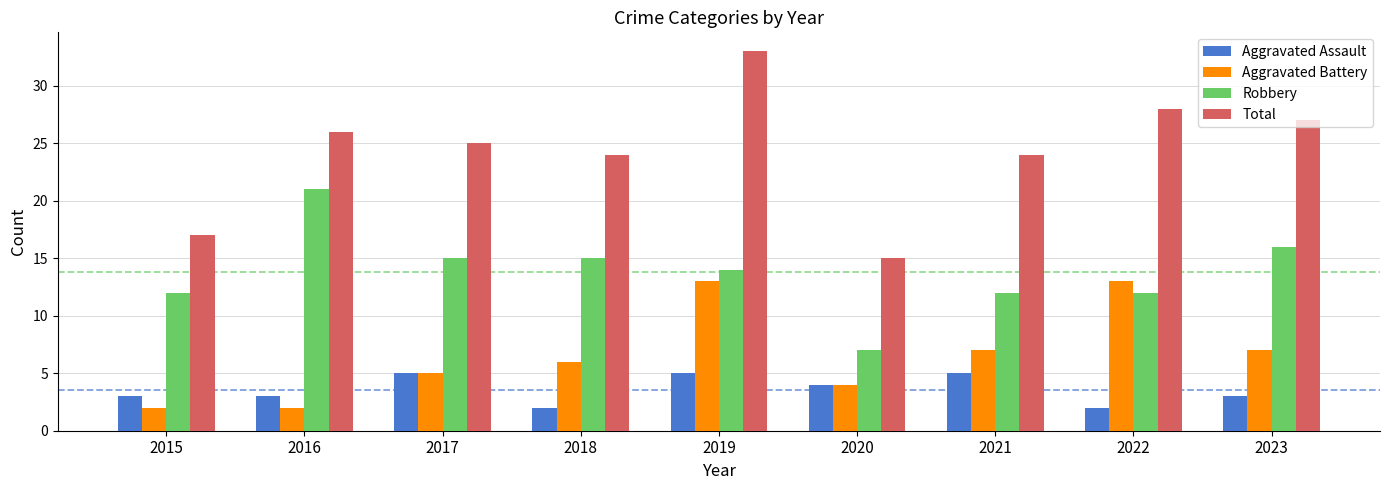

List the series in order of their peak value, highest first.

Total, Robbery, Aggravated Battery, Aggravated Assault